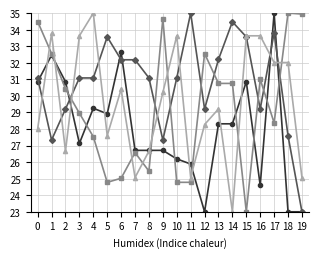

What is the greatest value displayed?

35.0